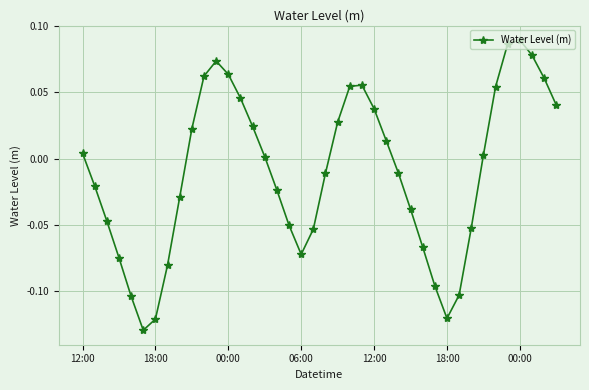

How many interior local valleys (lower than both neighbors) does the data have?

3